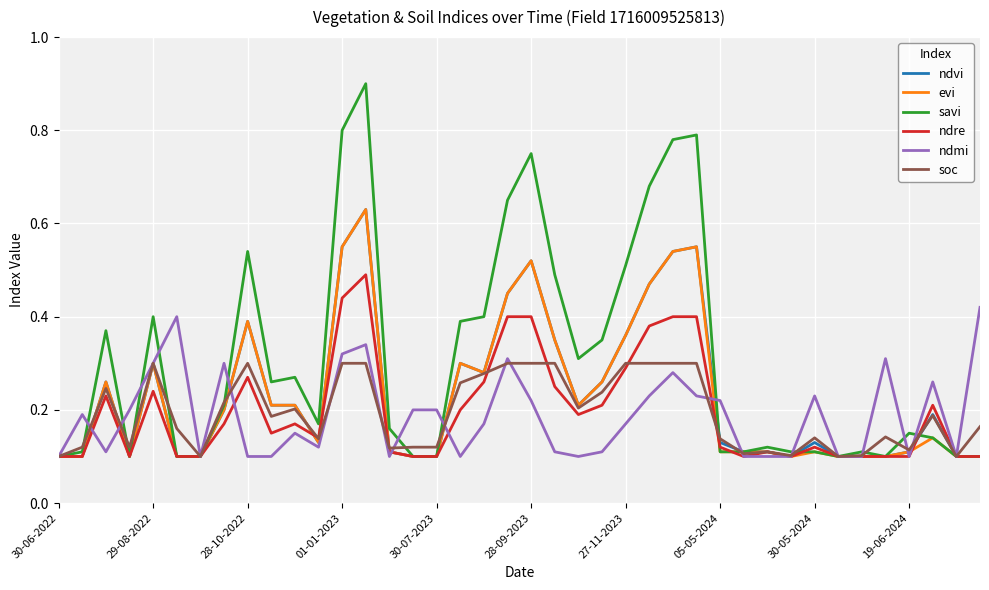

Which series has the largest range (max minus min)?

savi